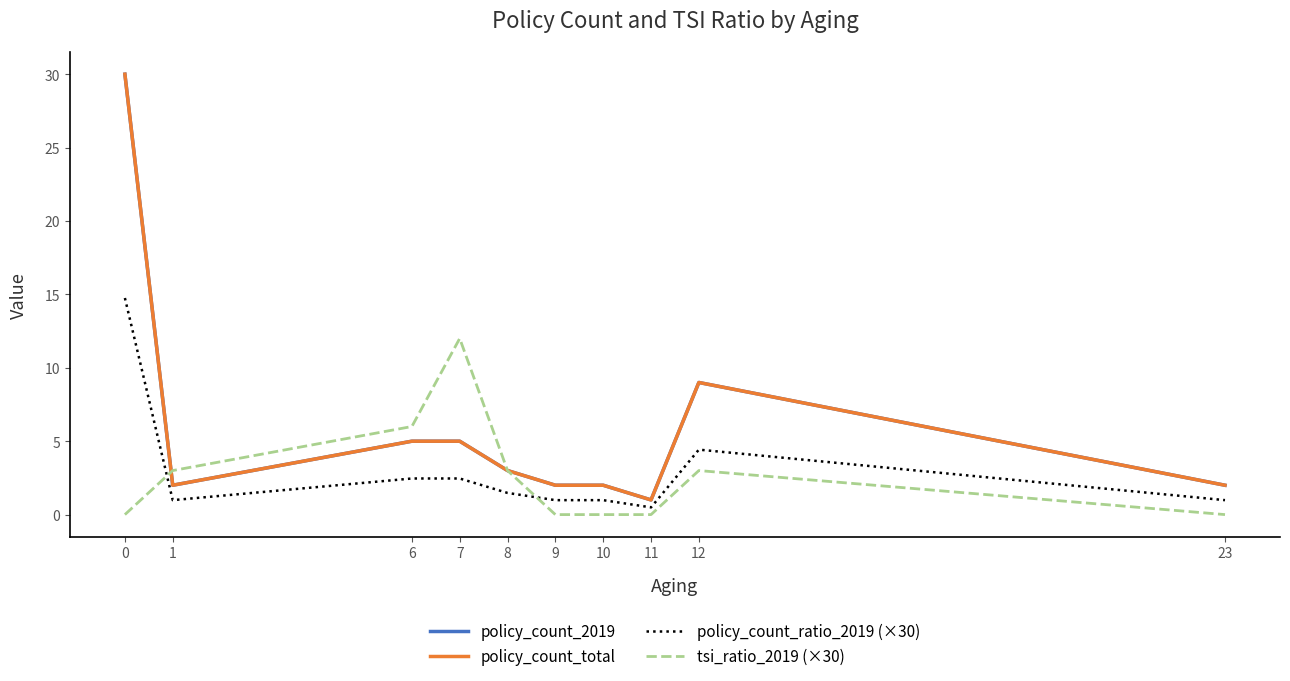

Reading right to left, what are all the values shown in this chart?

policy_count_2019: 2.0	9.0	1.0	2.0	2.0	3.0	5.0	5.0	2.0	30.0
policy_count_total: 2.0	9.0	1.0	2.0	2.0	3.0	5.0	5.0	2.0	30.0
policy_count_ratio_2019 (×30): 1.0	4.4	0.5	1.0	1.0	1.5	2.5	2.5	1.0	14.8
tsi_ratio_2019 (×30): 0.0	3.0	0.0	0.0	0.0	3.0	12.0	6.0	3.0	0.0